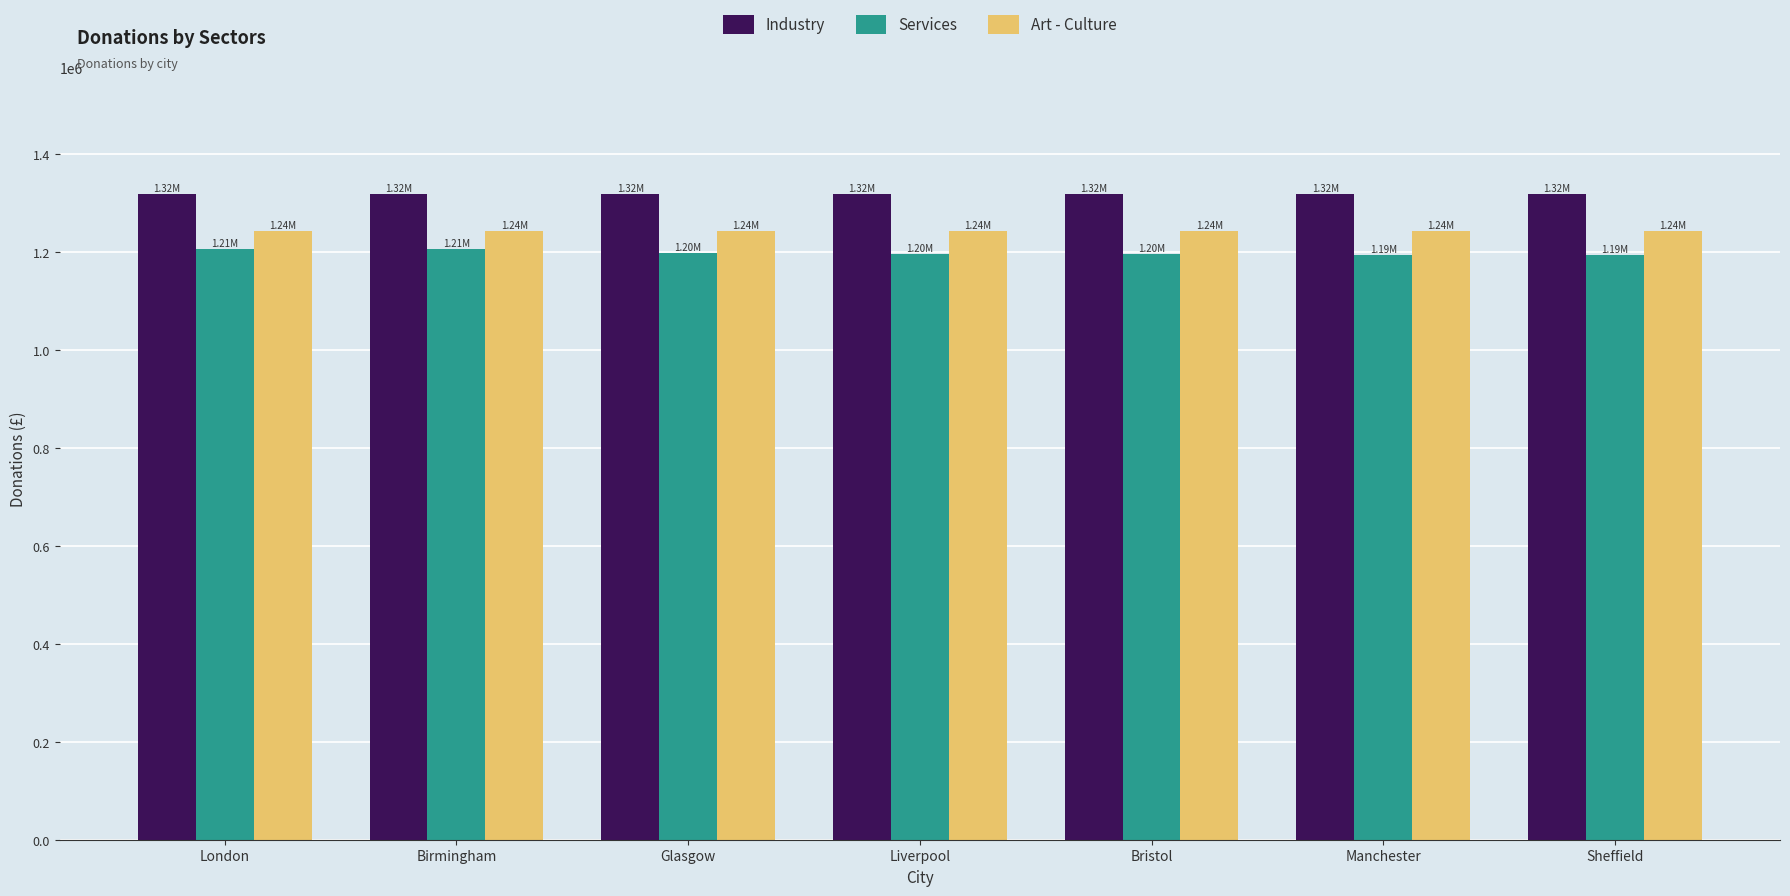

What is the difference between the highest and lowest values at Sheffield?

124460